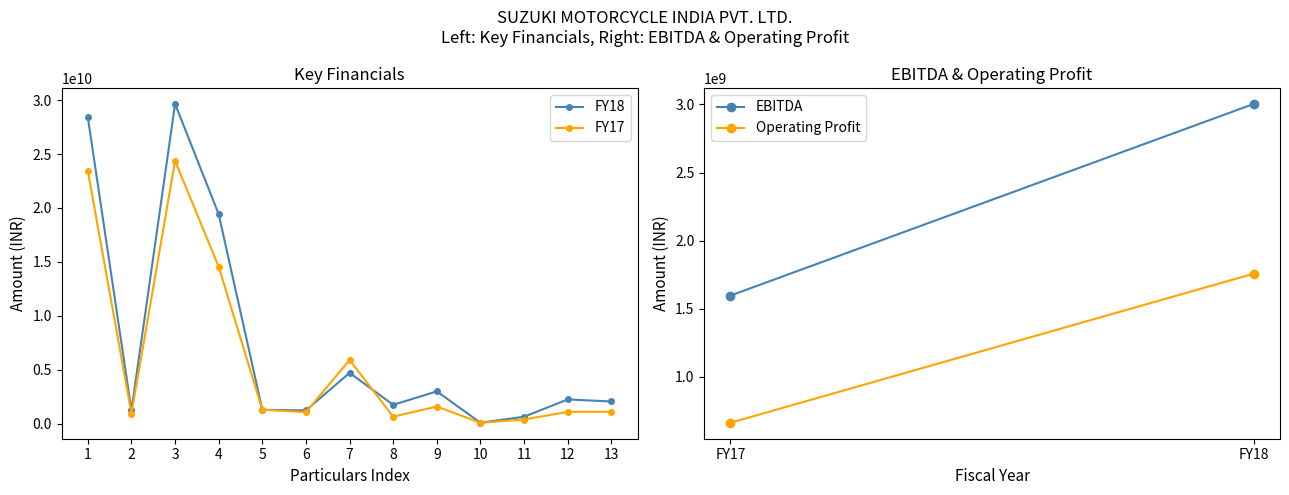

At which category is the sum across all series the highest?

3